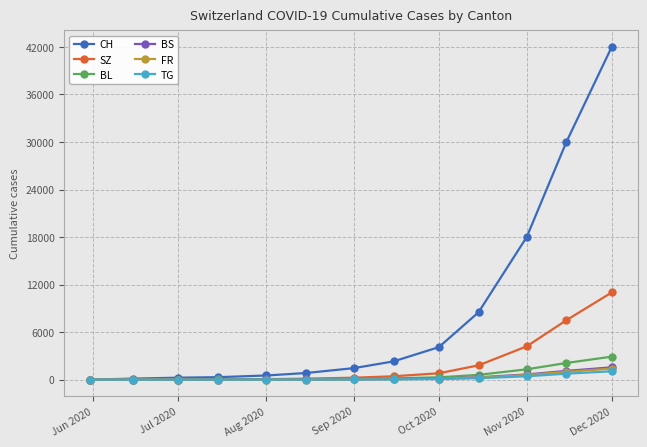

How many data points in CH are less than 1450?

6